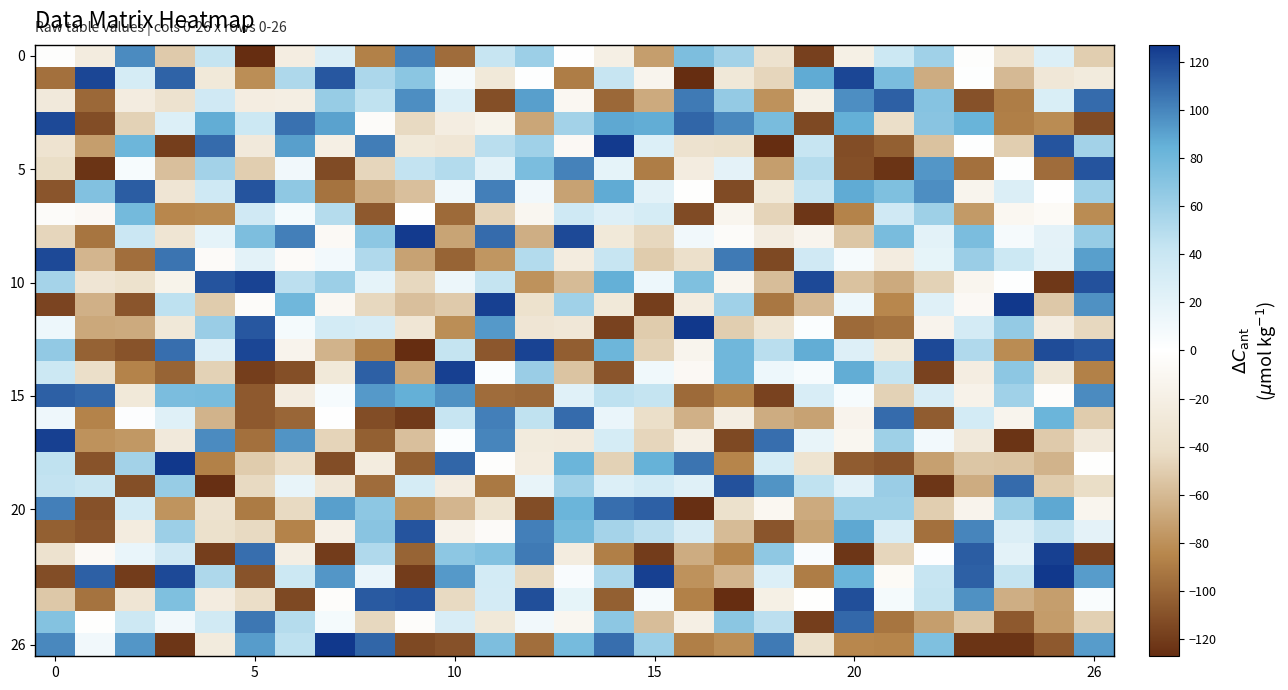

Count the number of categories in the chart.

27